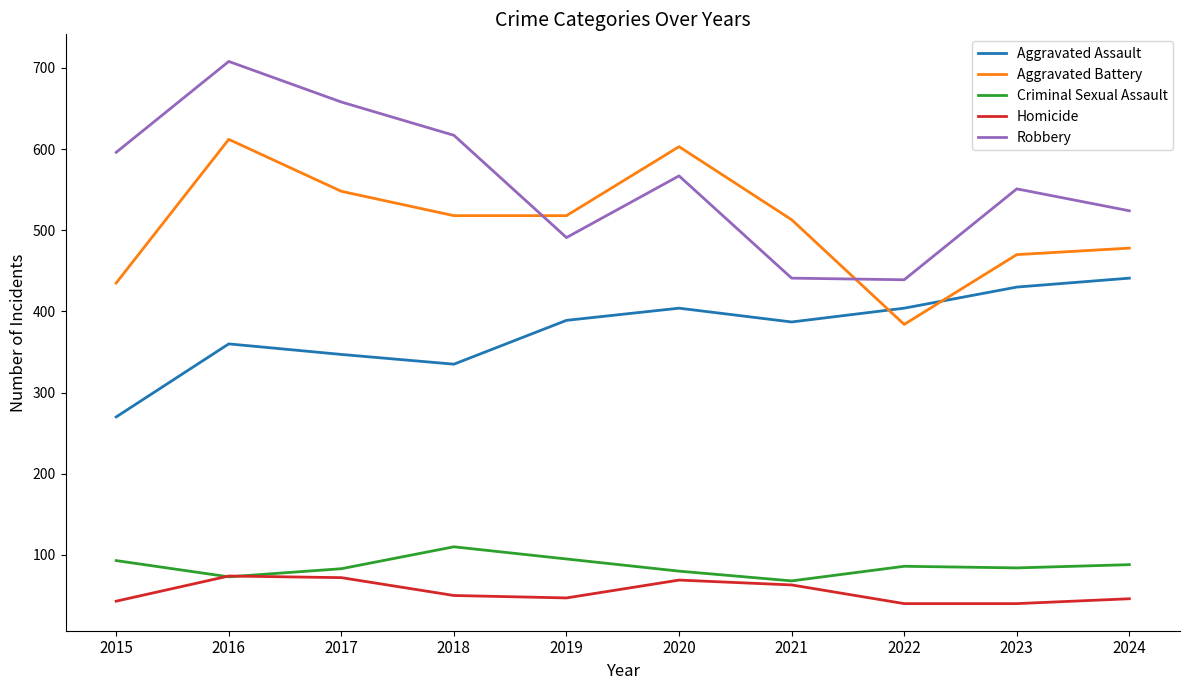

Does the chart have visible grid lines?

No